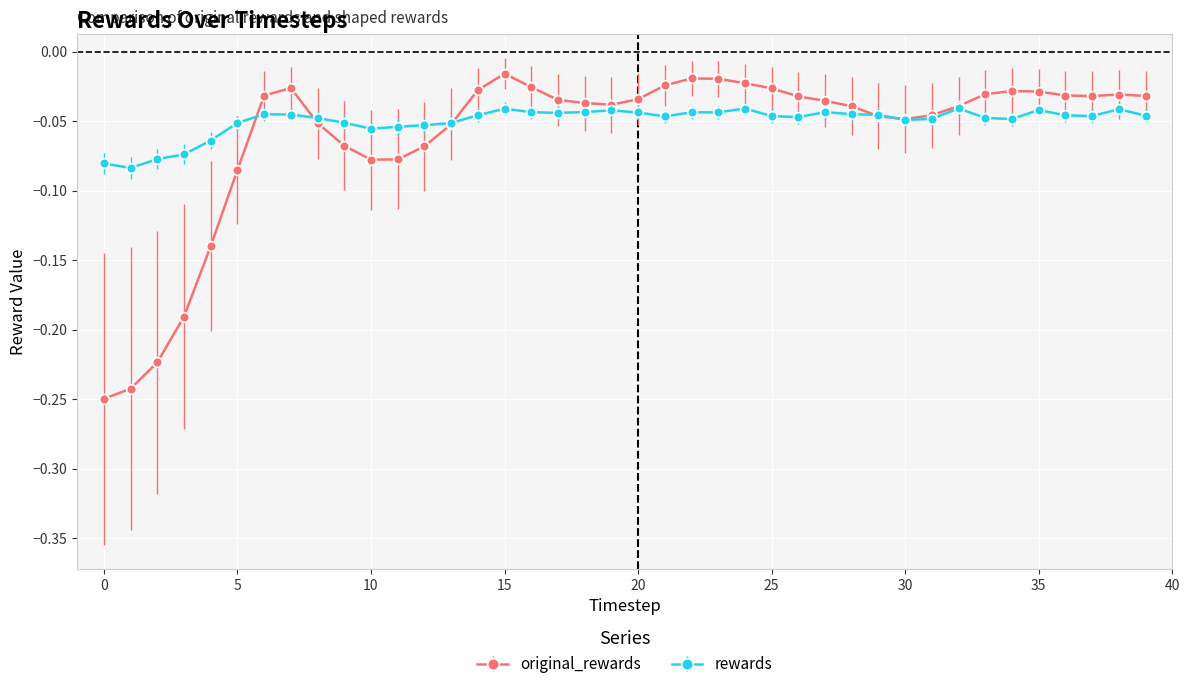

Which series has the widest spread of values?

original_rewards